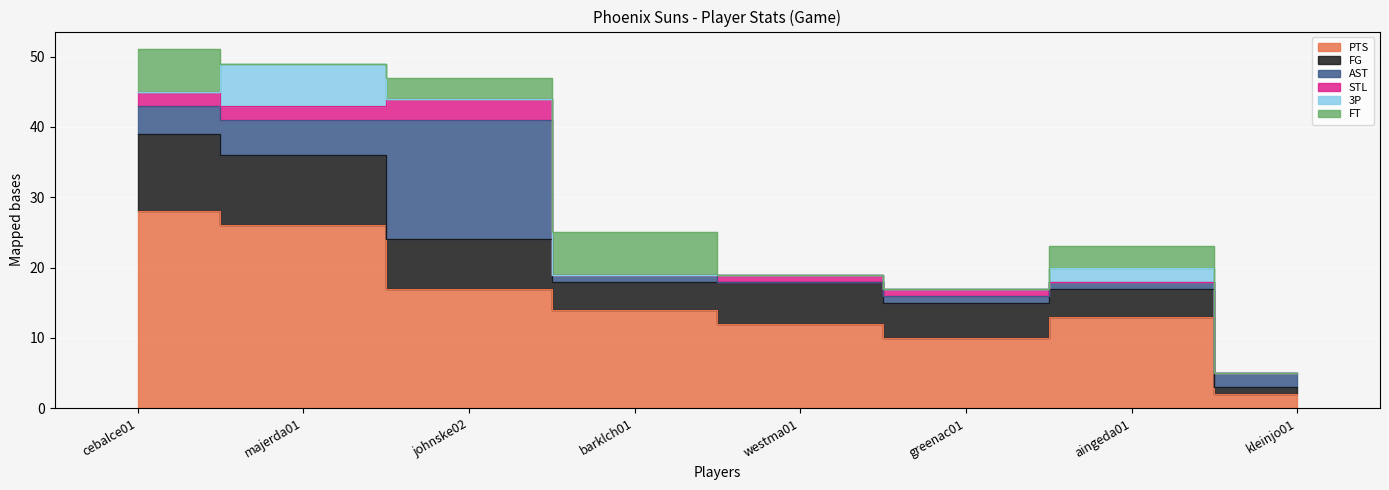

Which series has the largest total across all categories?

PTS